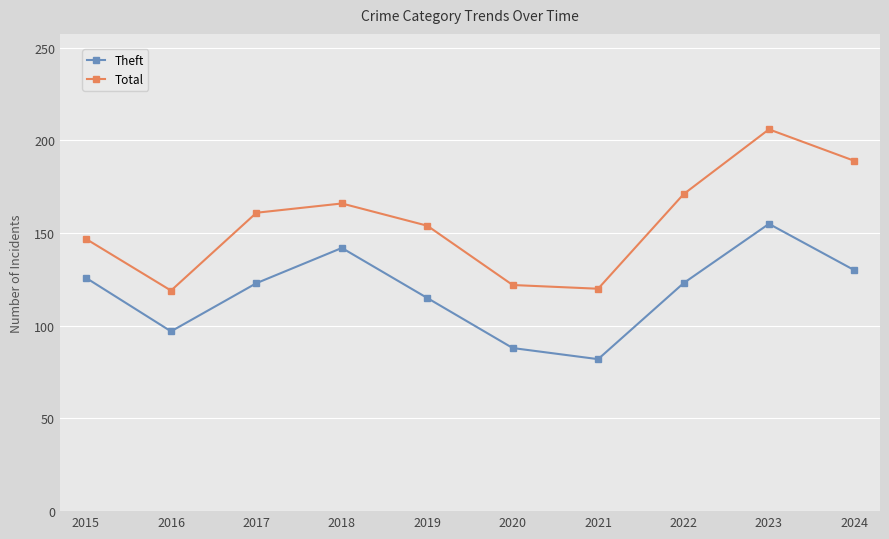

Which category has the highest value in the Theft series?

2023